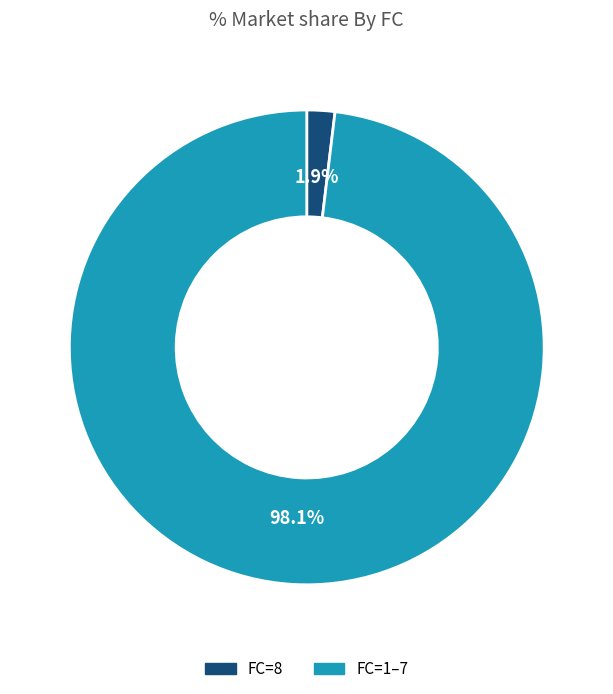

Rank the categories by value from highest to lowest.

FC=1–7, FC=8